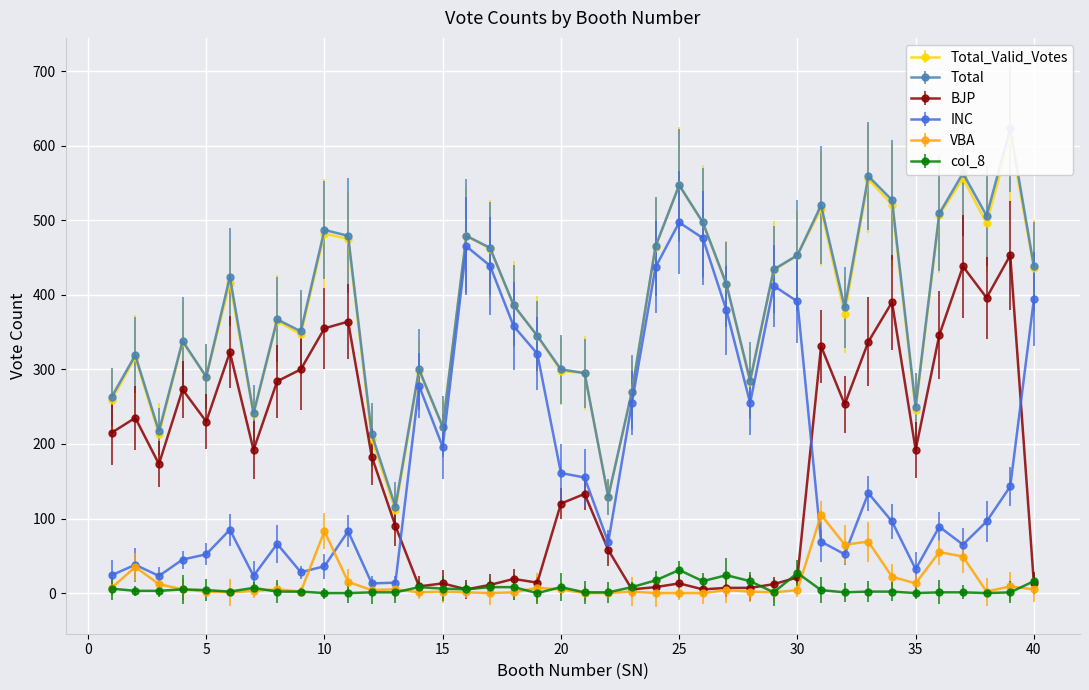

True or false: Total_Valid_Votes and BJP cross at least once.

False